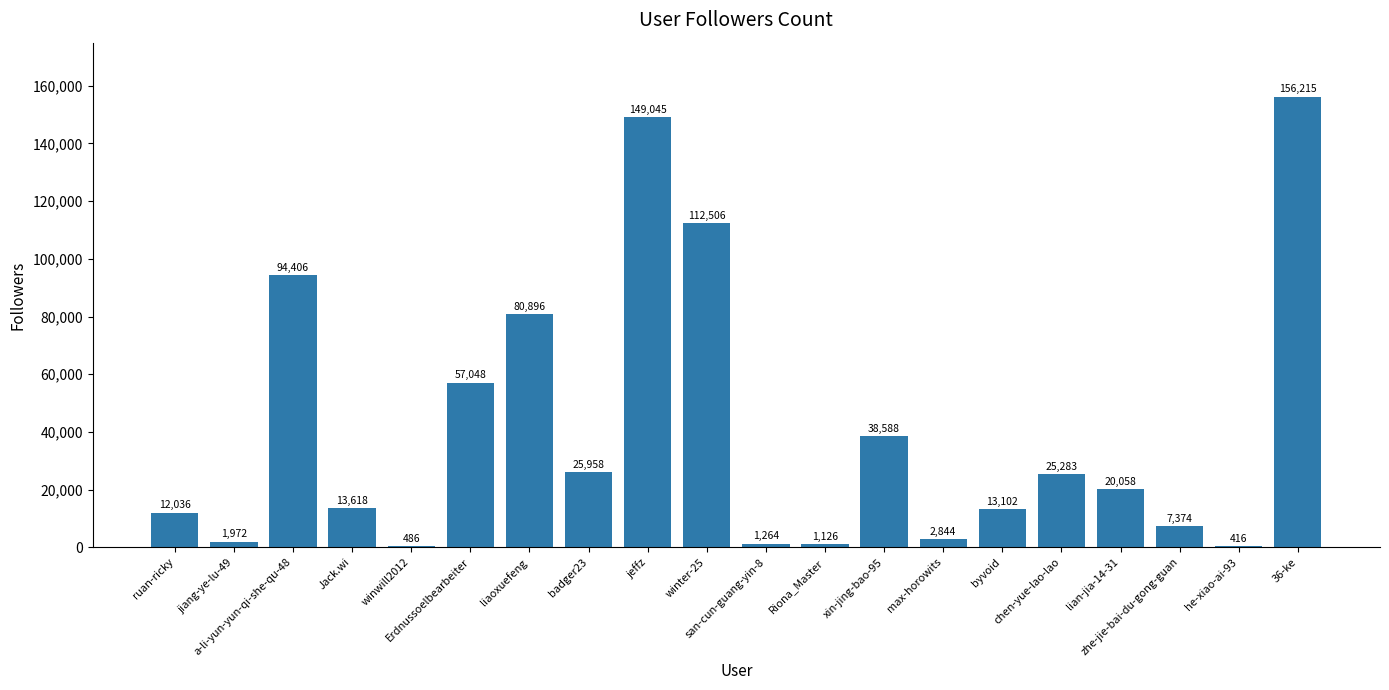

What is the sum of all values?

814241